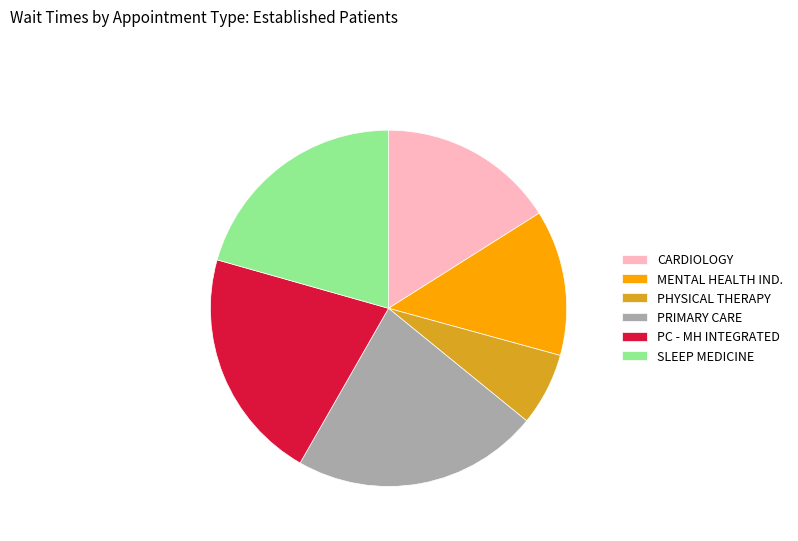

Rank the categories by value from highest to lowest.

PRIMARY CARE, PC - MH INTEGRATED, SLEEP MEDICINE, CARDIOLOGY, MENTAL HEALTH IND., PHYSICAL THERAPY